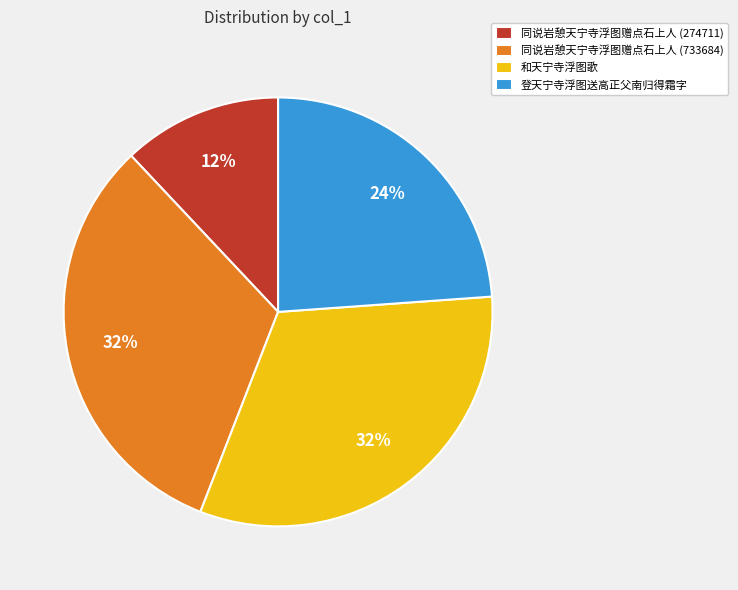

Which category has the smallest portion of the pie?

同说岩憩天宁寺浮图赠点石上人 (274711)